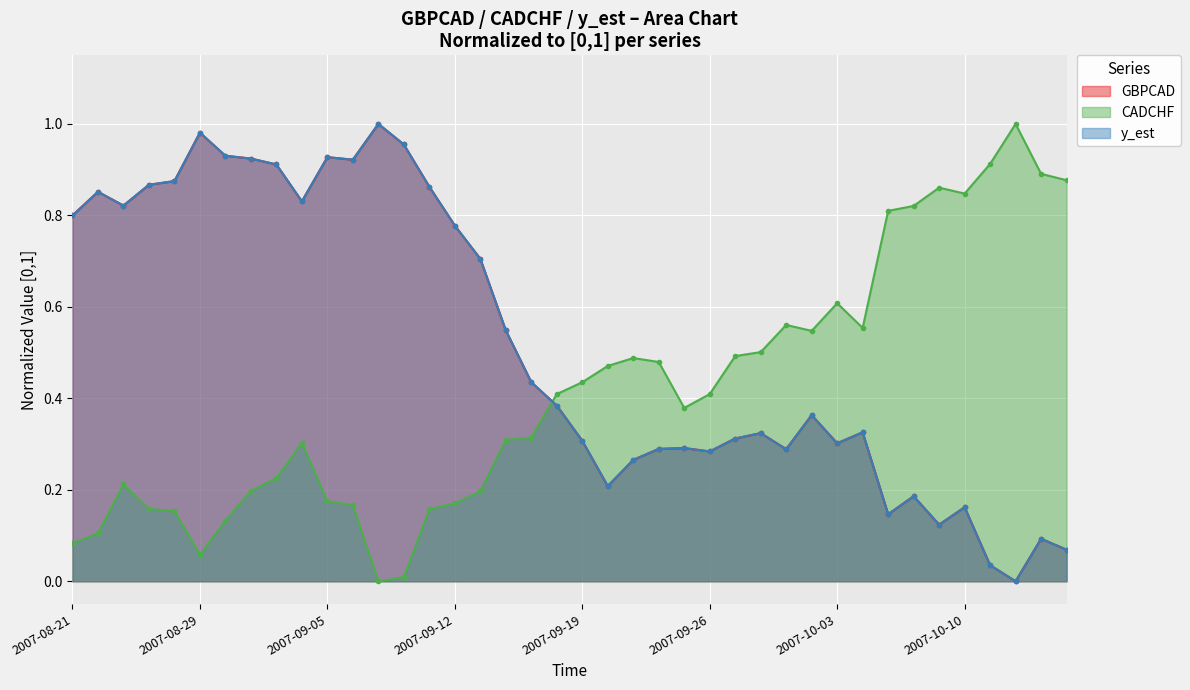

Rank the series by their maximum value, from highest to lowest.

CADCHF, GBPCAD, y_est